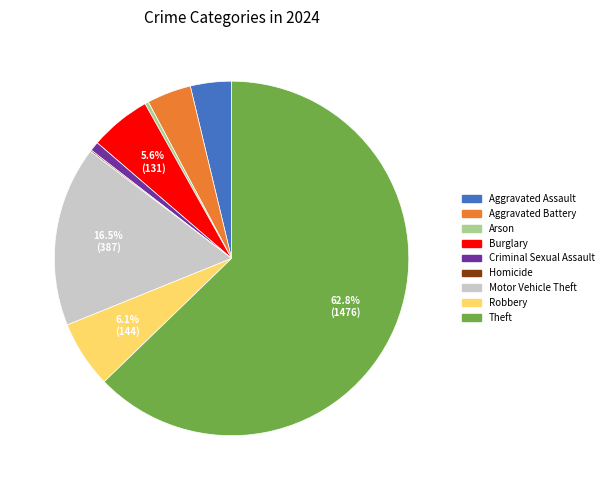

Between Theft and Burglary, which is larger?

Theft